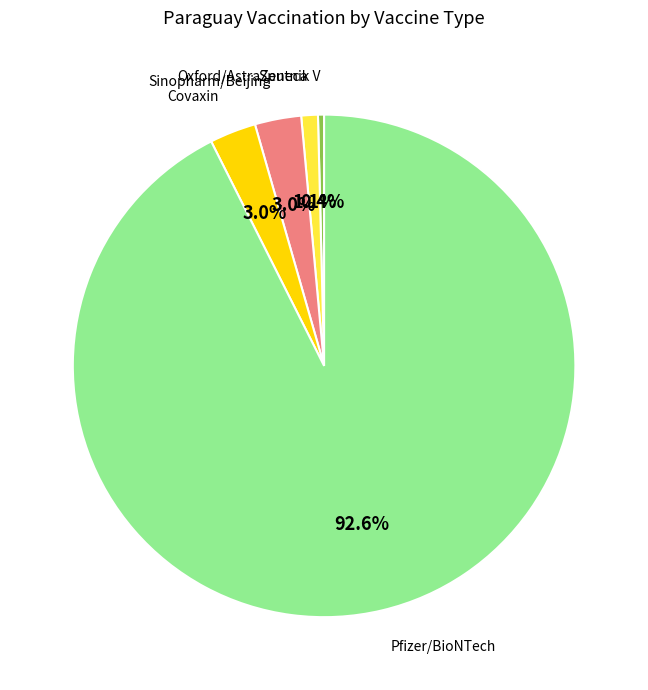

Is there any slice that represents more than half of the pie?

Yes